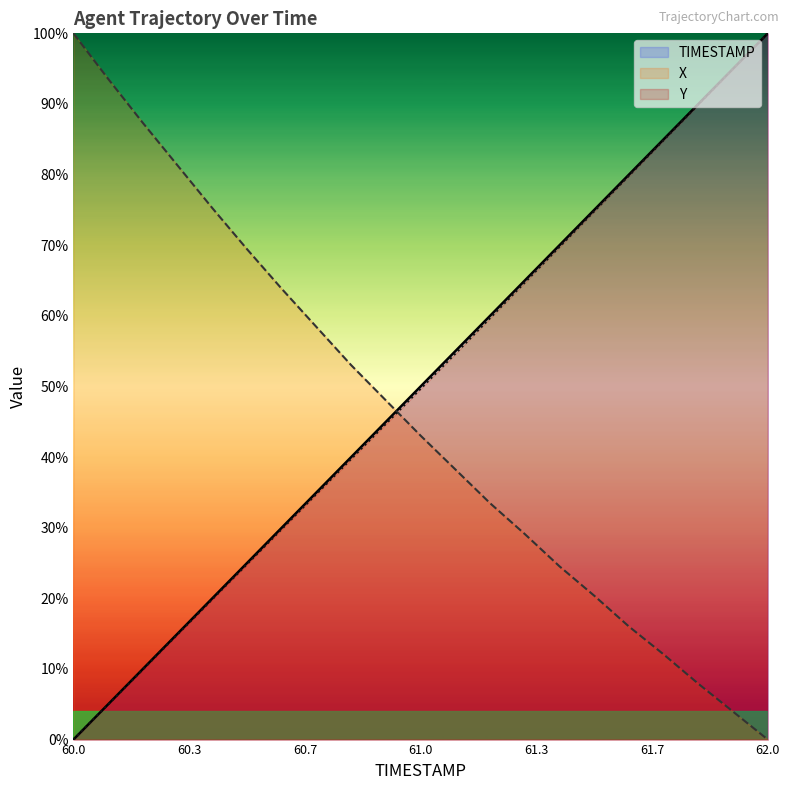

Where does the X series first go above 43?

60.0